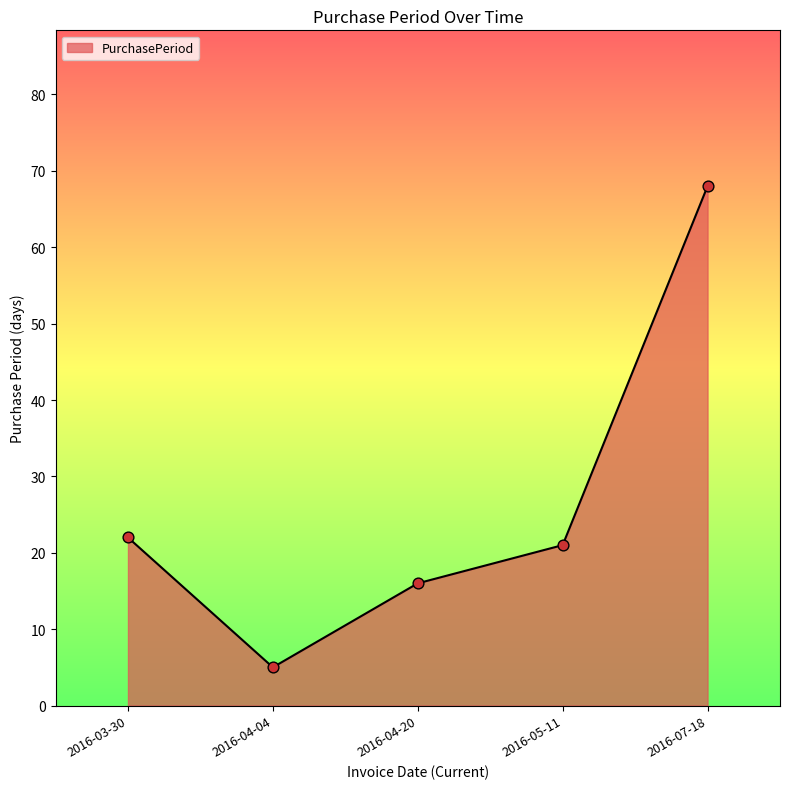

Approximately how many times larger is the value at 2016-04-20 compared to 2016-05-11?

0.8